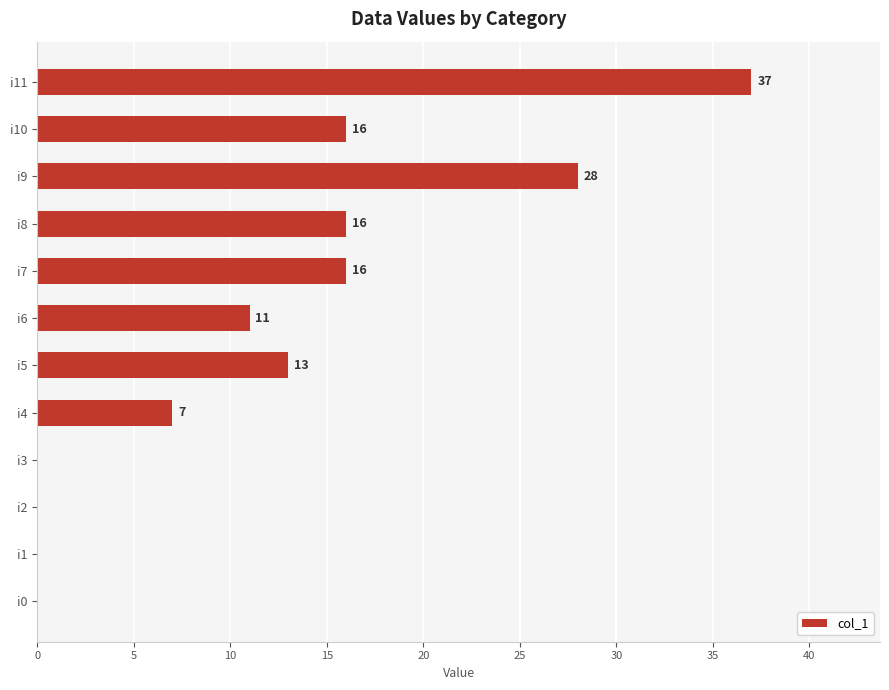

How many values are above zero?

8